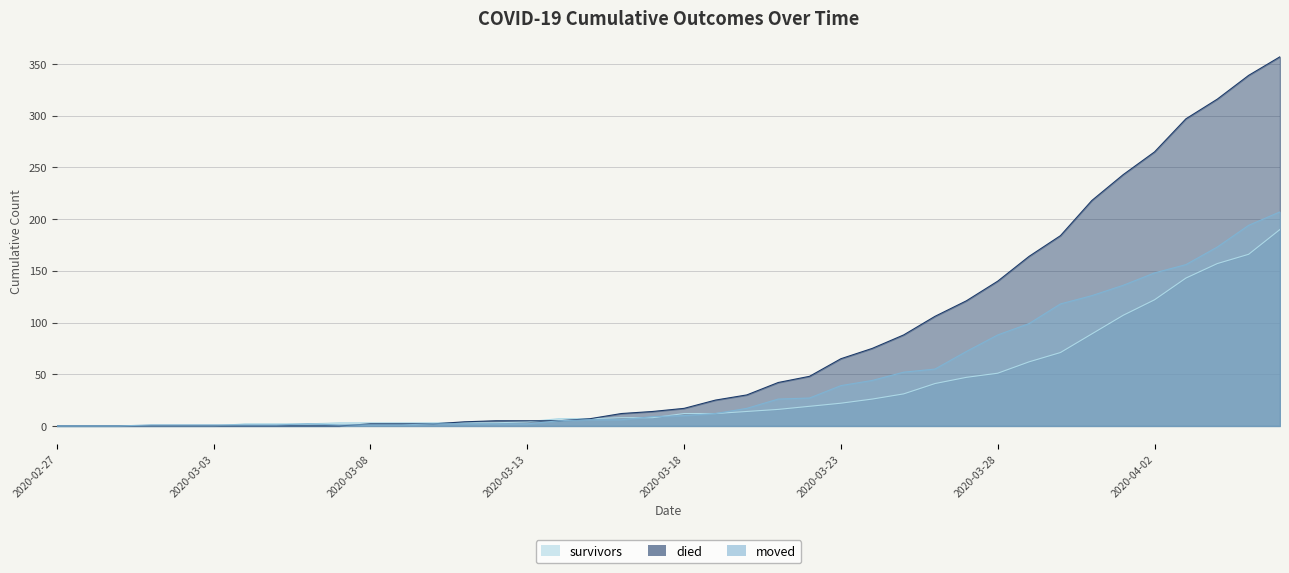

Between which two adjacent categories do survivors and moved first intersect?

2020-03-03 and 2020-03-04